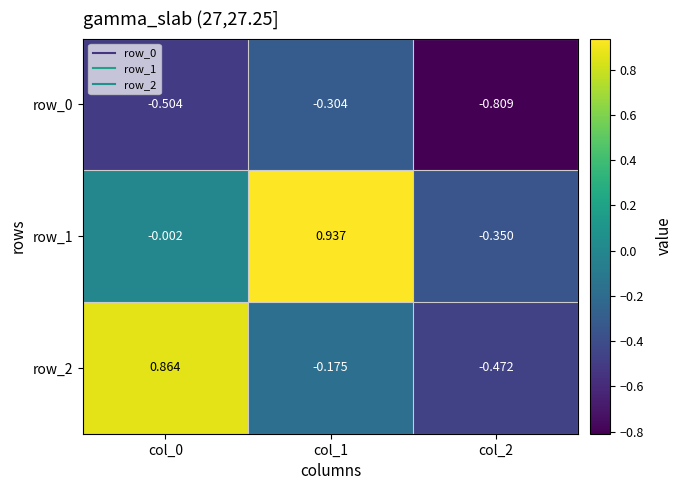

What is the difference between the row_0 values at col_2 and col_0?

0.3